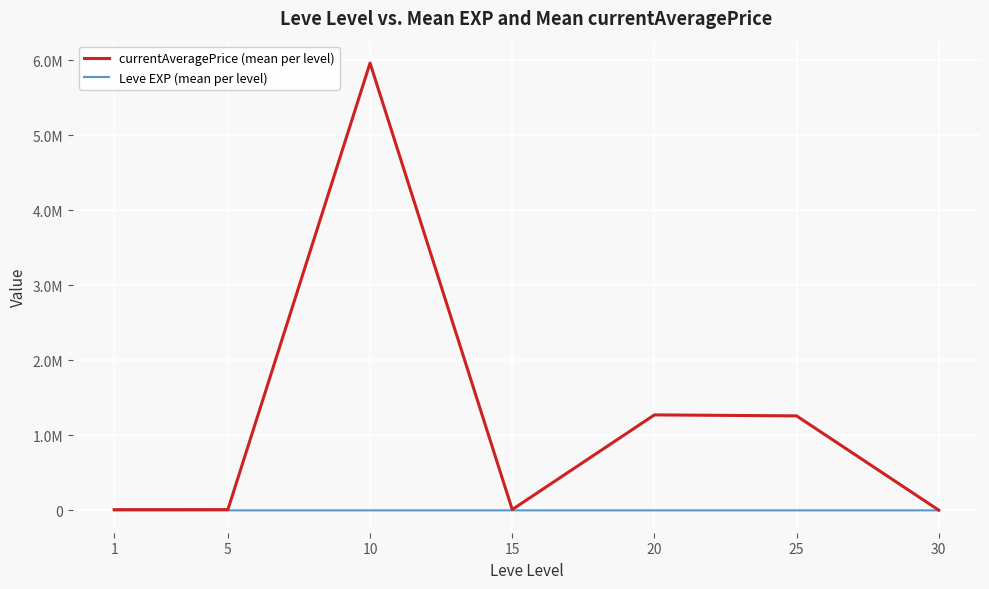

What are all the series names shown in the legend?

currentAveragePrice (mean per level), Leve EXP (mean per level)